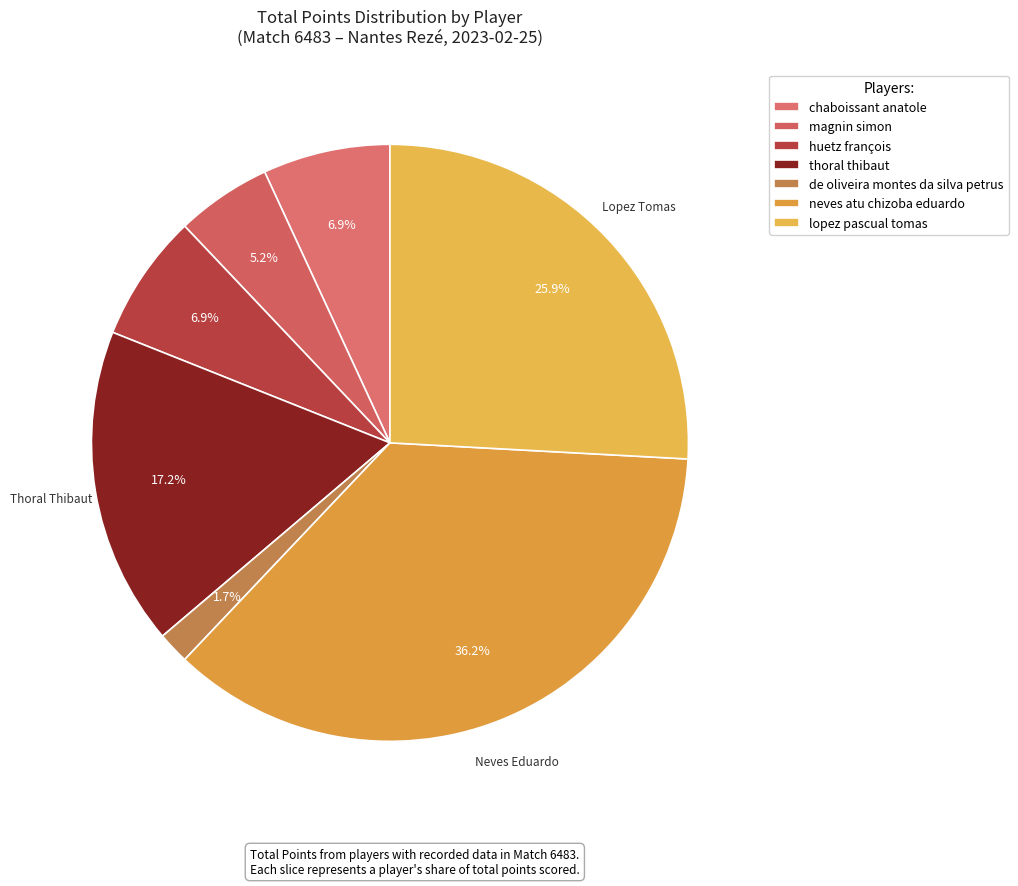

What percentage is NOT represented by de oliveira montes da silva petrus?

98.3%